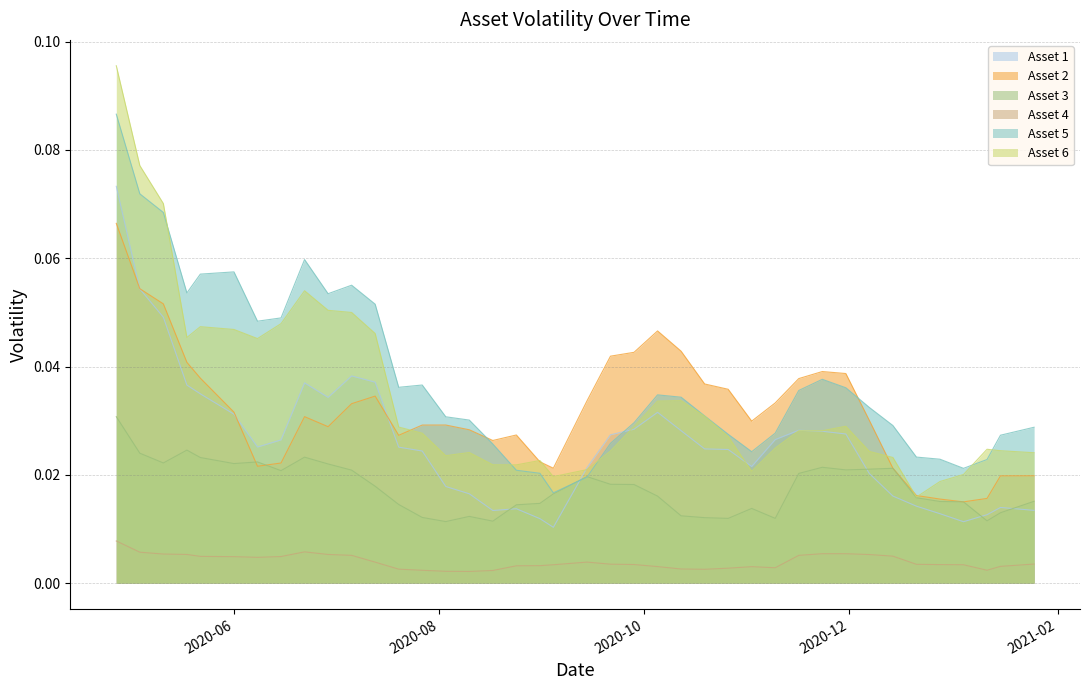

How many times do Asset 1 and Asset 6 cross each other?

4